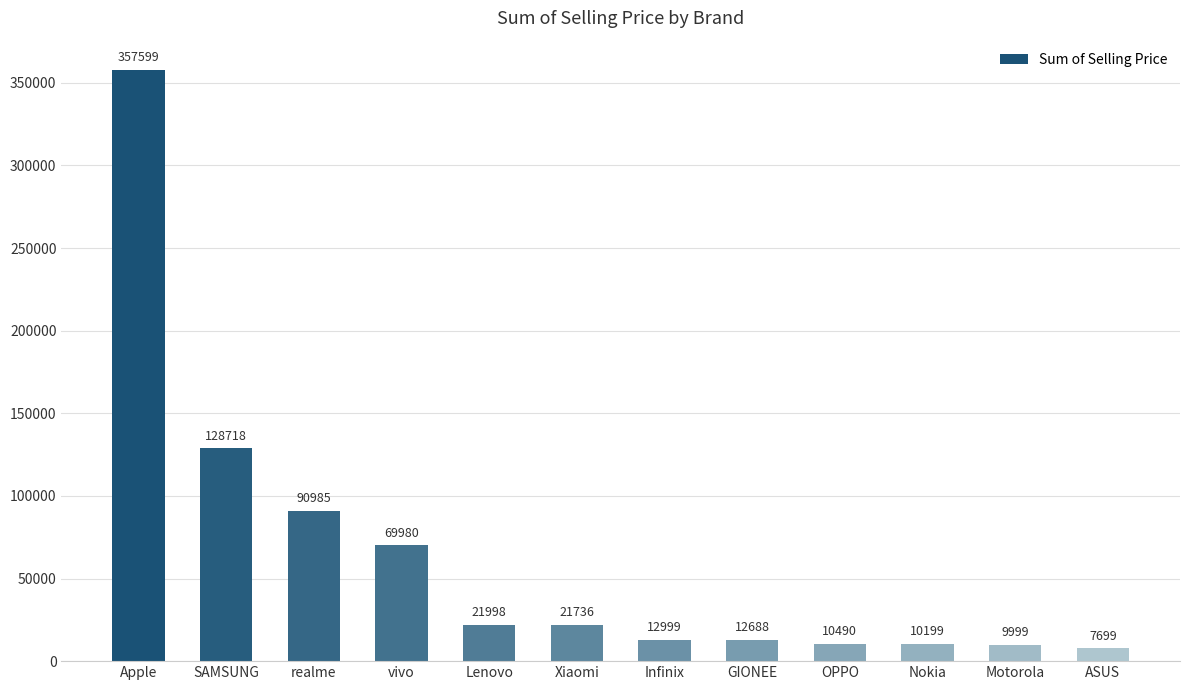

Rank the categories by value from highest to lowest.

Apple, SAMSUNG, realme, vivo, Lenovo, Xiaomi, Infinix, GIONEE, OPPO, Nokia, Motorola, ASUS